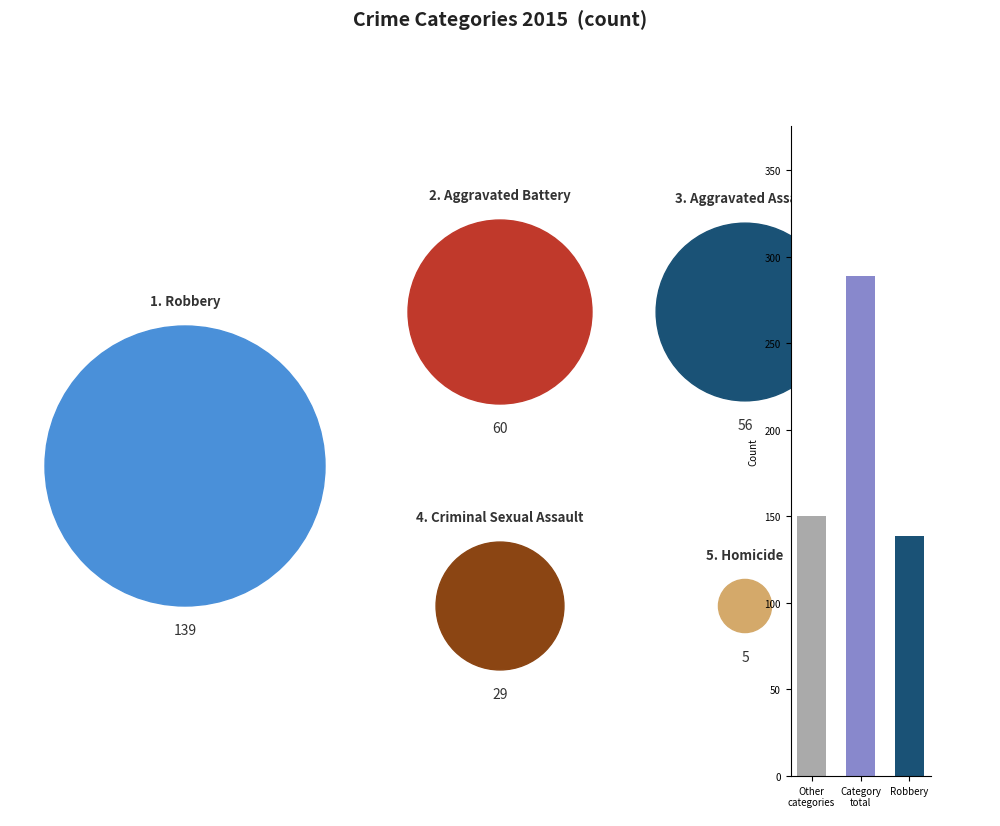

The value at Robbery is 139. True or false?

True